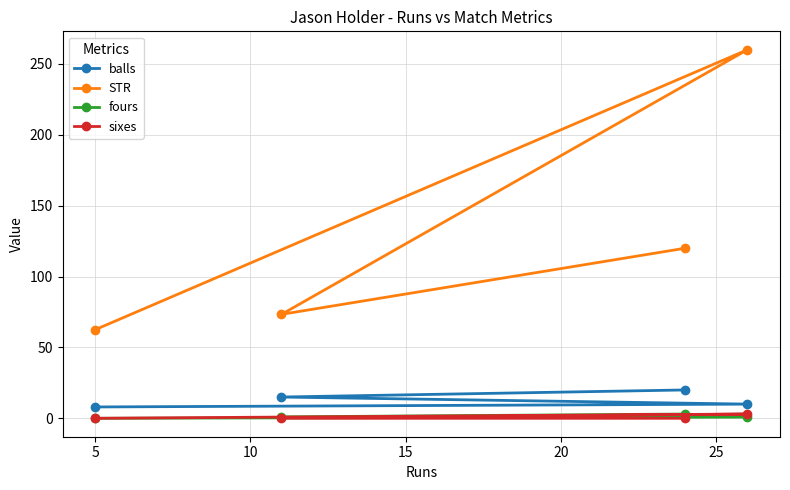

Does the chart have visible grid lines?

Yes